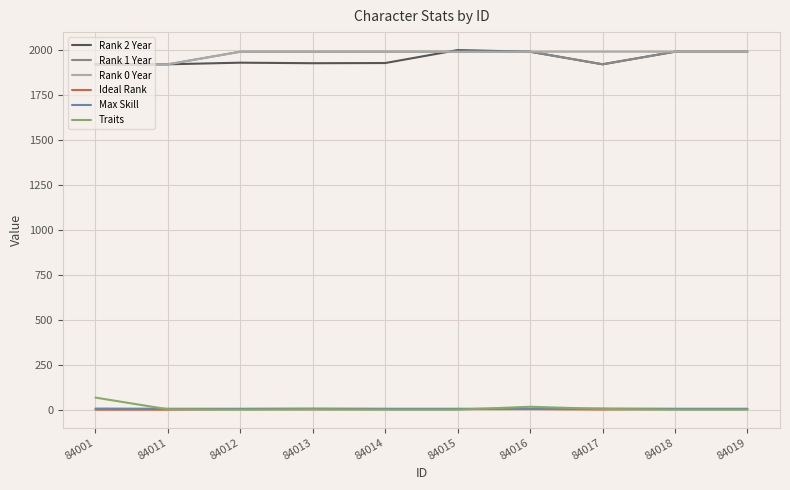

What is the greatest value displayed?

1999